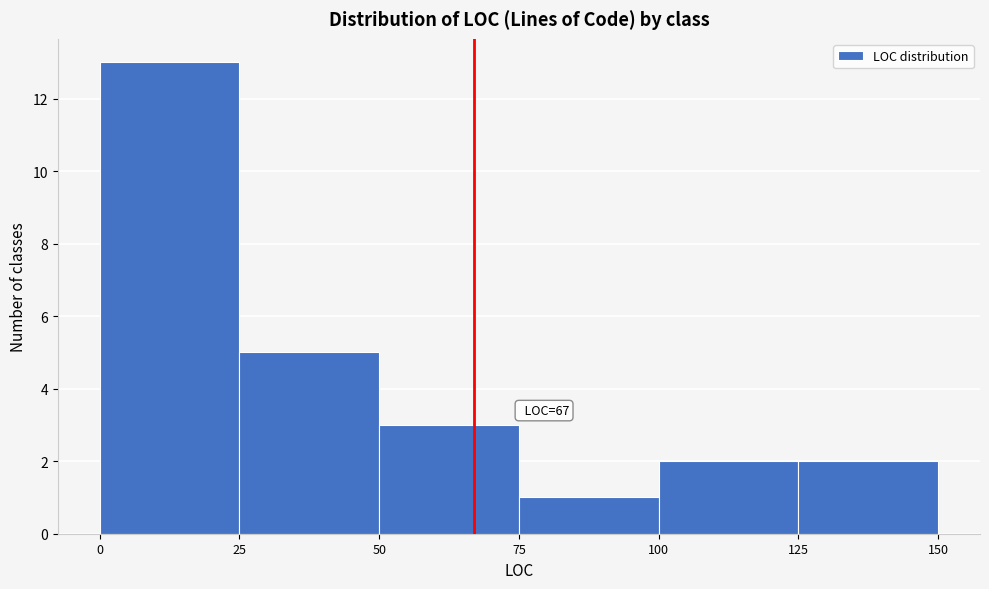

Over which range of the x-axis is the bar tallest?

0 to 25